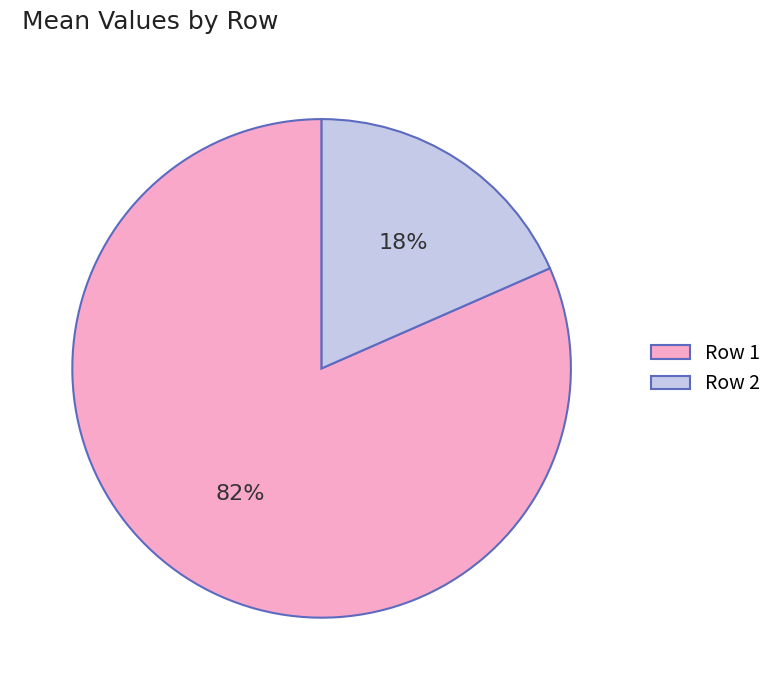

To the nearest percent, what is the combined percentage of Row 1 and Row 2?

100%